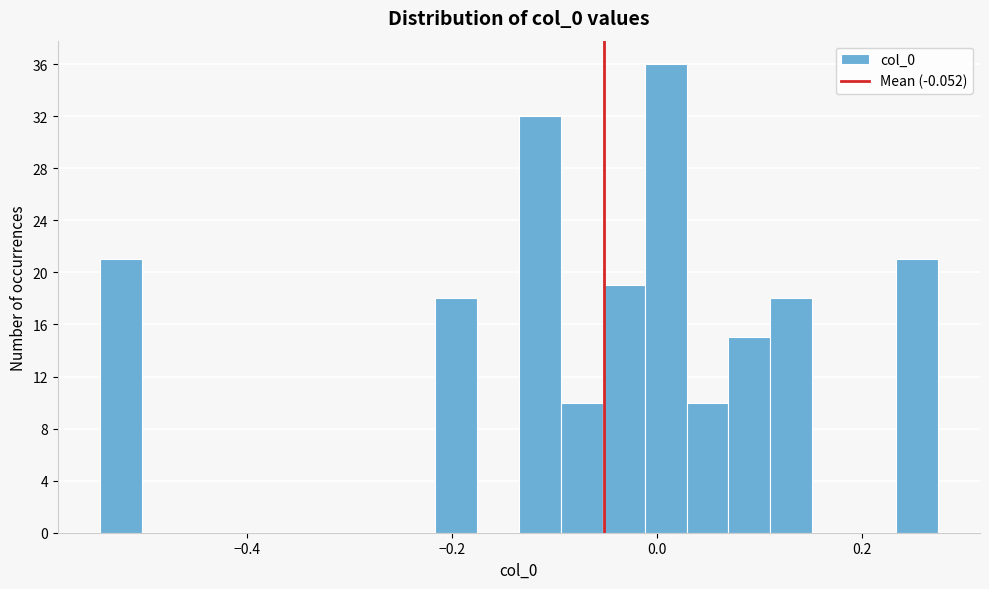

Read against the x-axis, roughly where is the centre of the tallest bar?

0.00